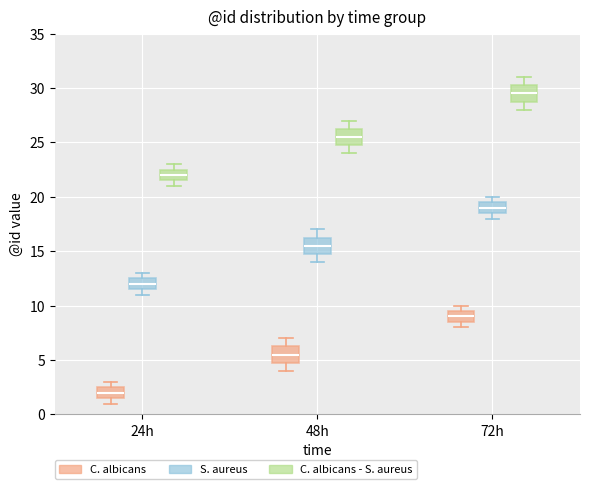

Where is the lower edge of the box for 24h (C. albicans) on the y-axis? The values are not printed on the chart, so give them approximately, as read against the axis.

1.5